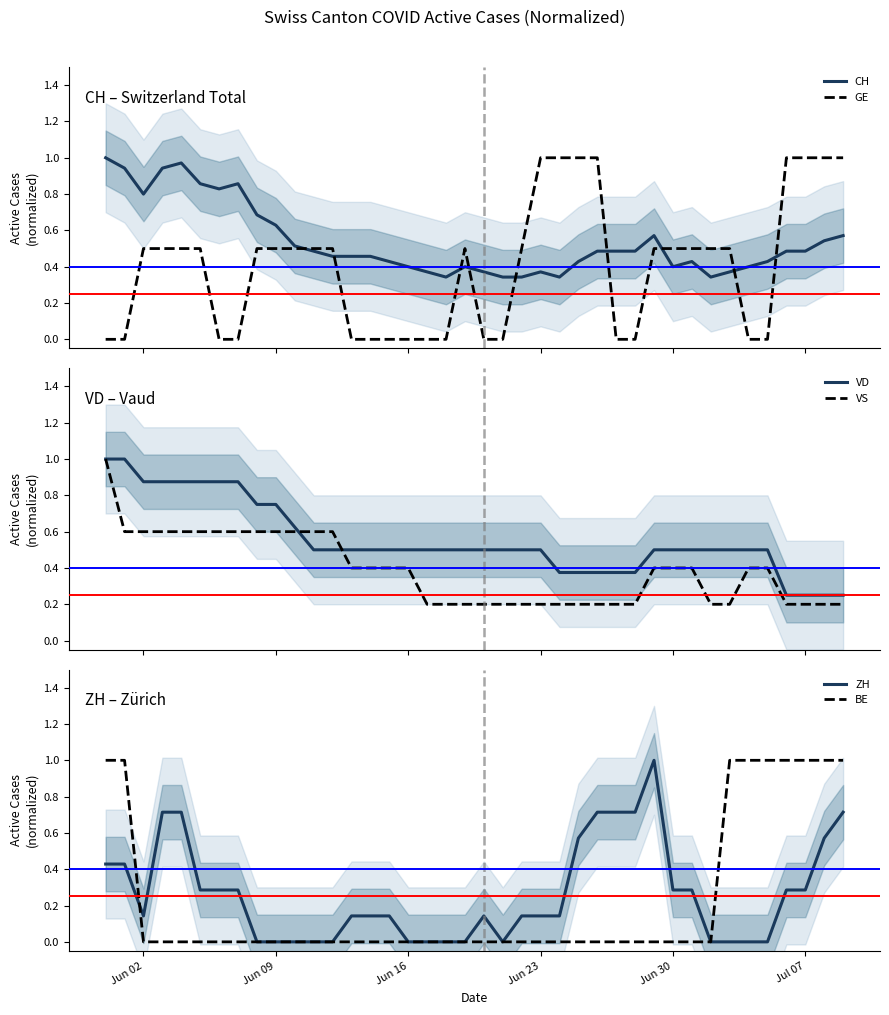

Which series has the largest range (max minus min)?

GE